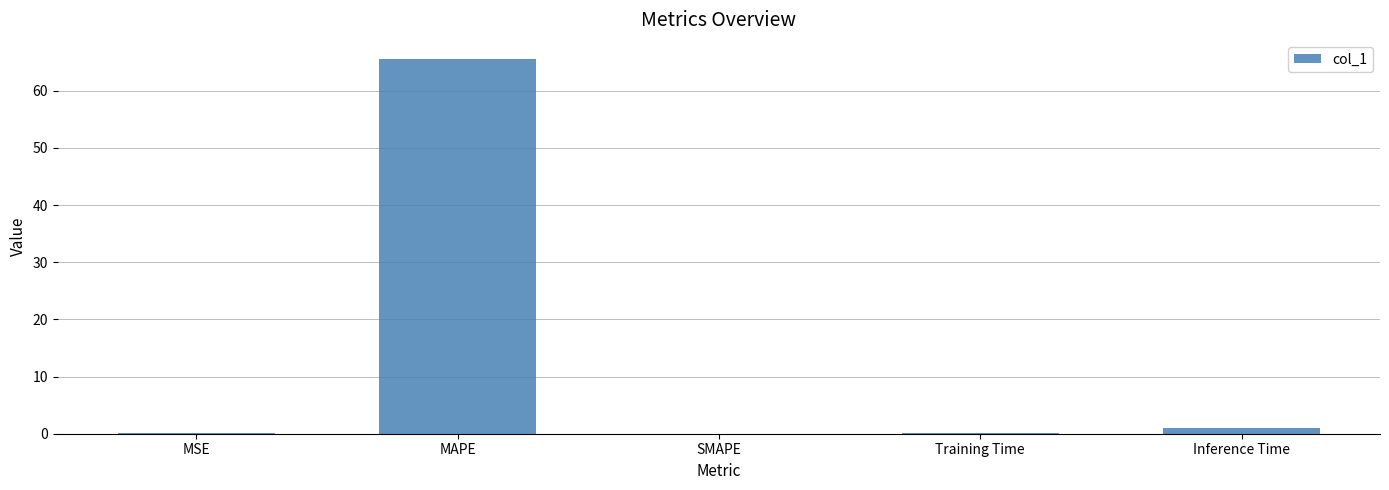

The value at MAPE is 65.6. True or false?

True